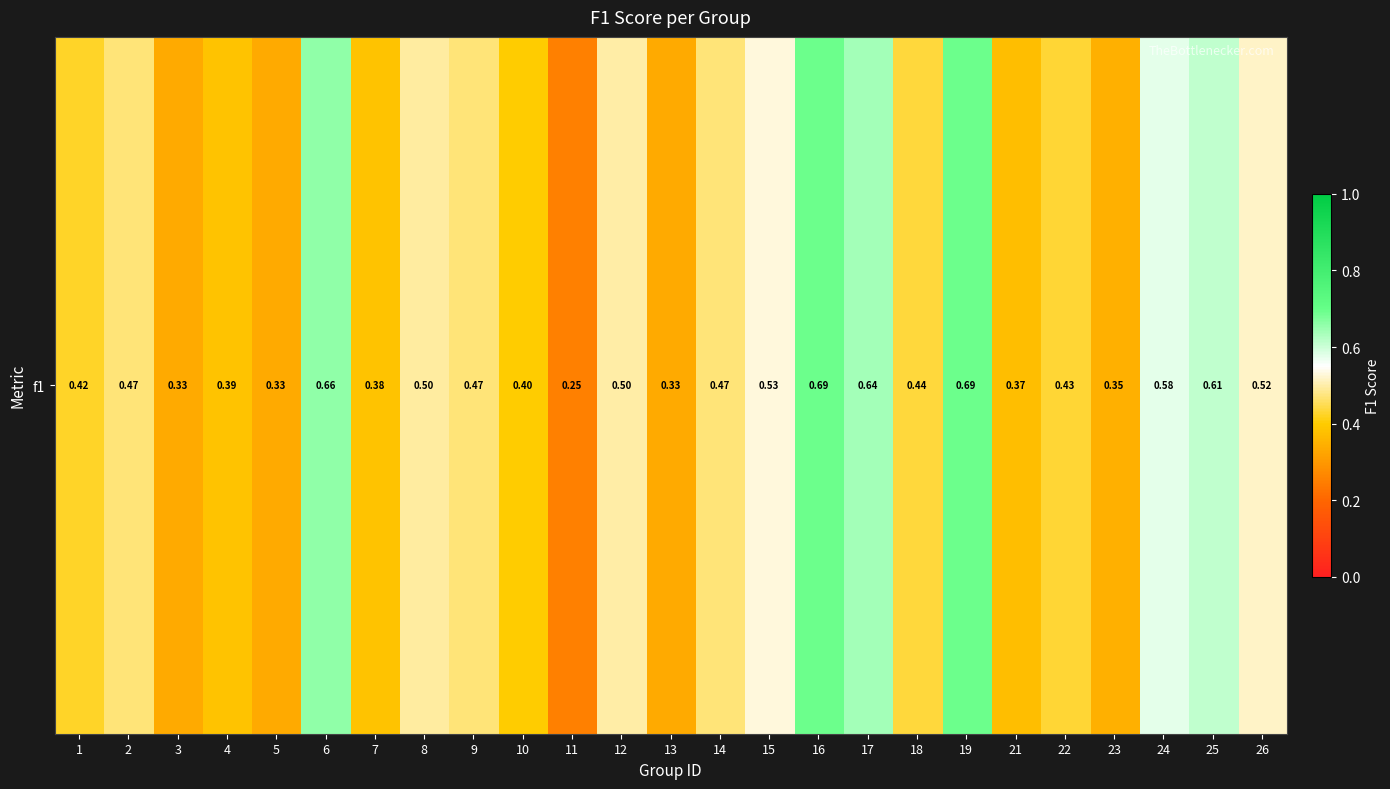

Count the number of data series in this chart.

1